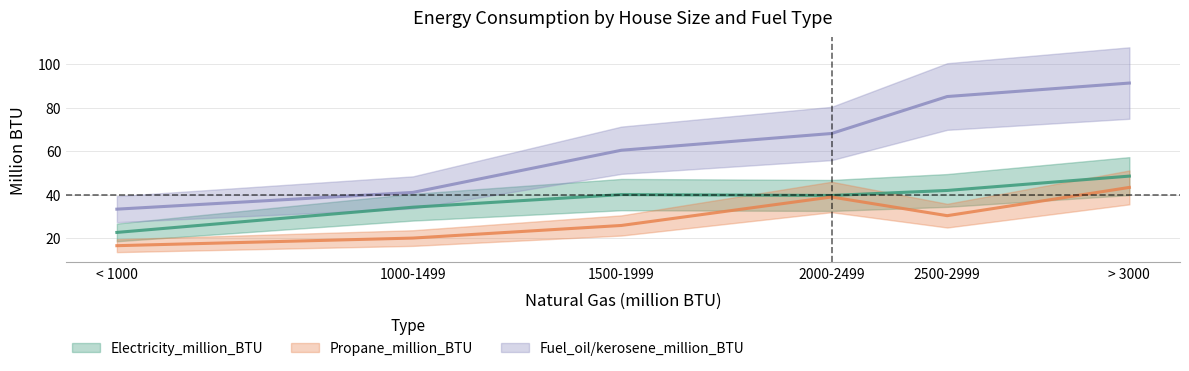

Is it true that Fuel_oil/kerosene_million_BTU equals 146.3 at 2500-2999?

False